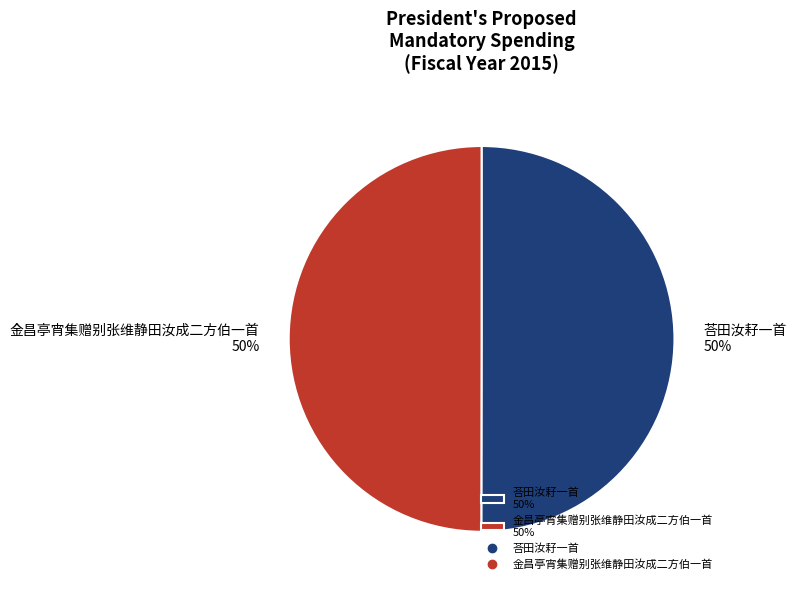

What is the ratio of the value at 金昌亭宵集赠别张维静田汝成二方伯一首 to the value at 荅田汝耔一首?

1.0